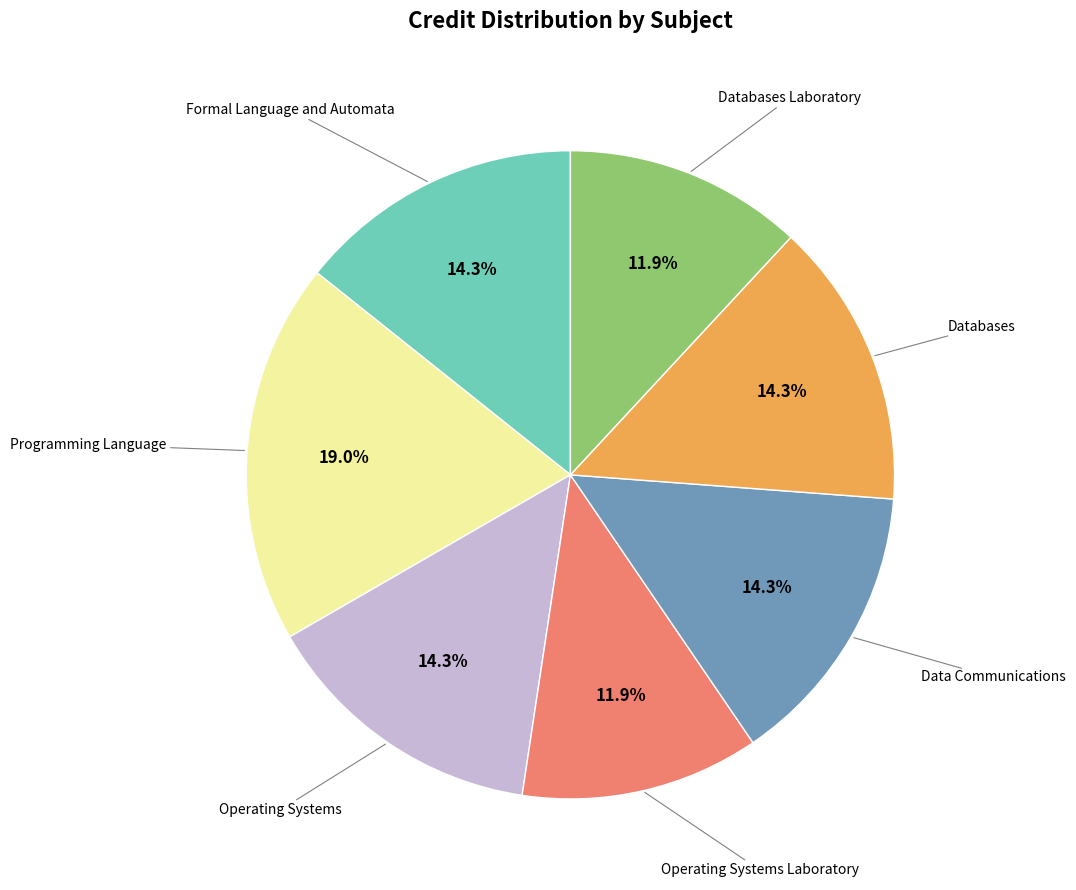

Is there a majority slice in this chart?

No